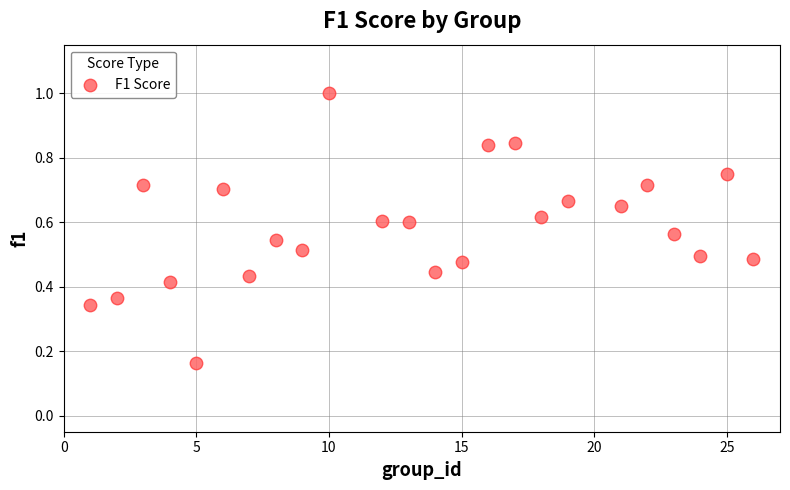

What is the range of X values (max minus min)?

25.0